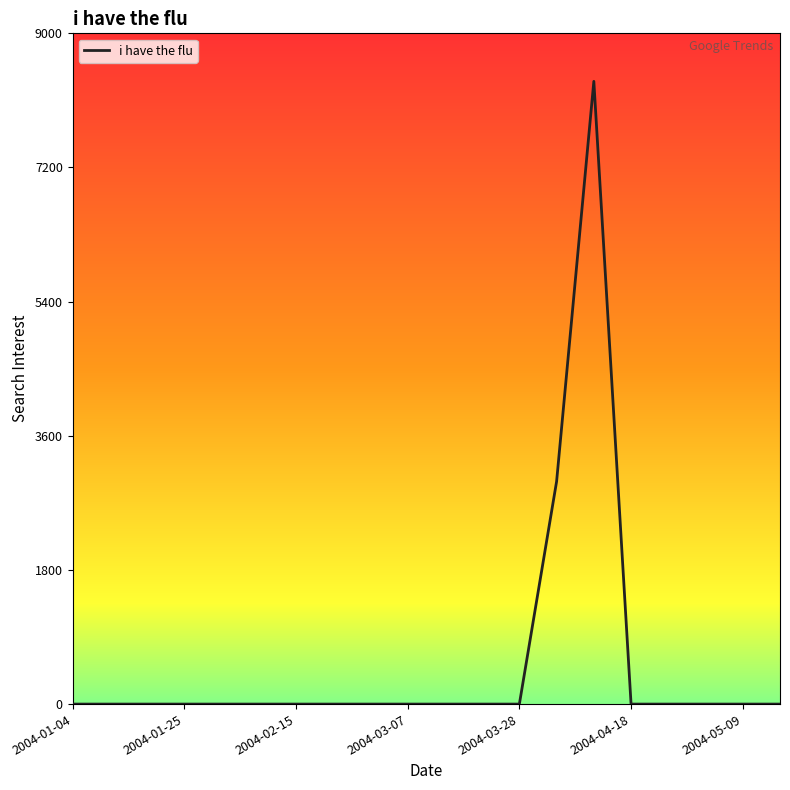

What is the difference between the maximum and minimum values?

8355.7